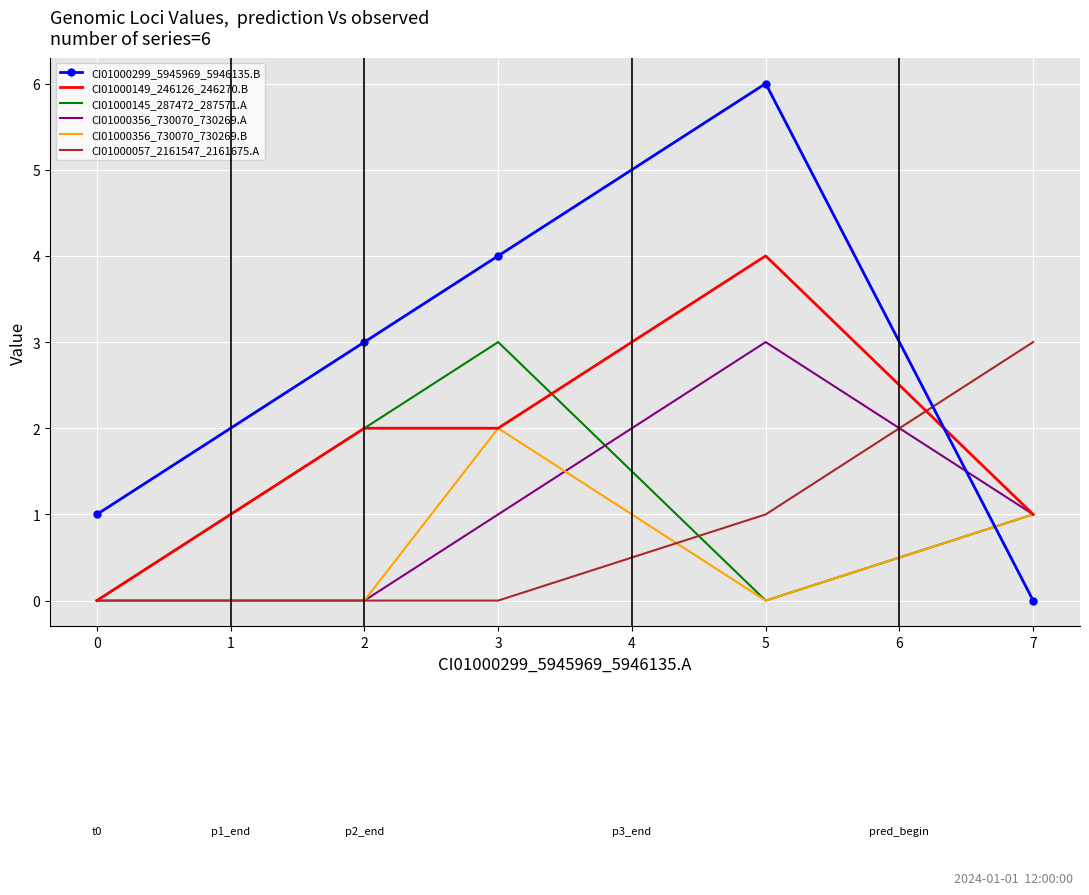

What is the total value across all series at 5?

14